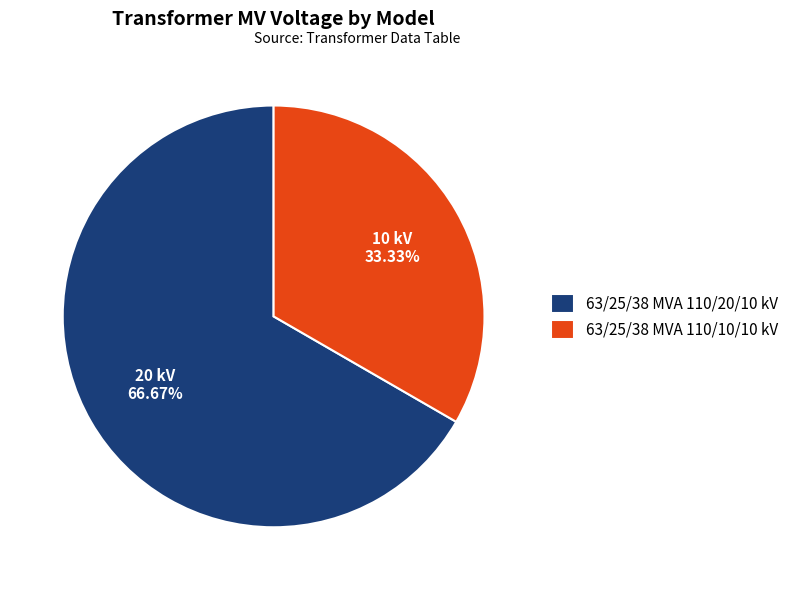

Count the number of slices in the pie.

2